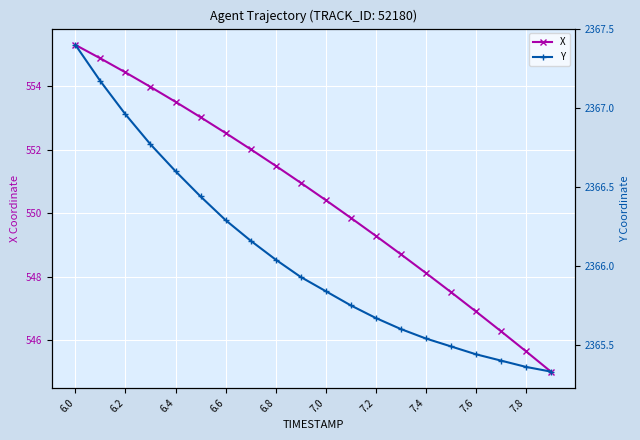

True or false: X and Y intersect in this chart.

False